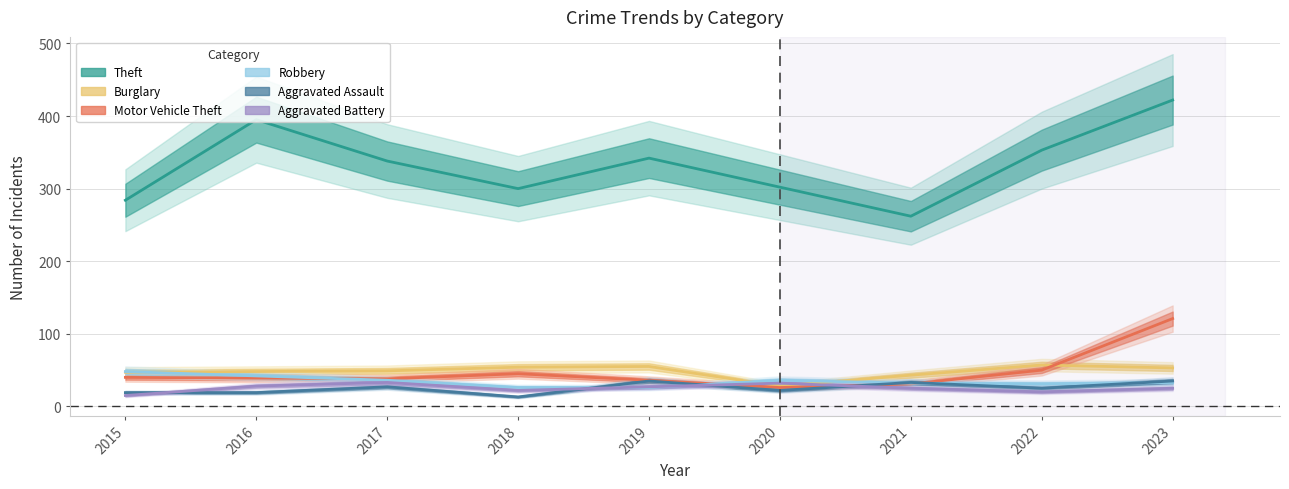

Between 2018 and 2022, which series saw the biggest shift?

Theft